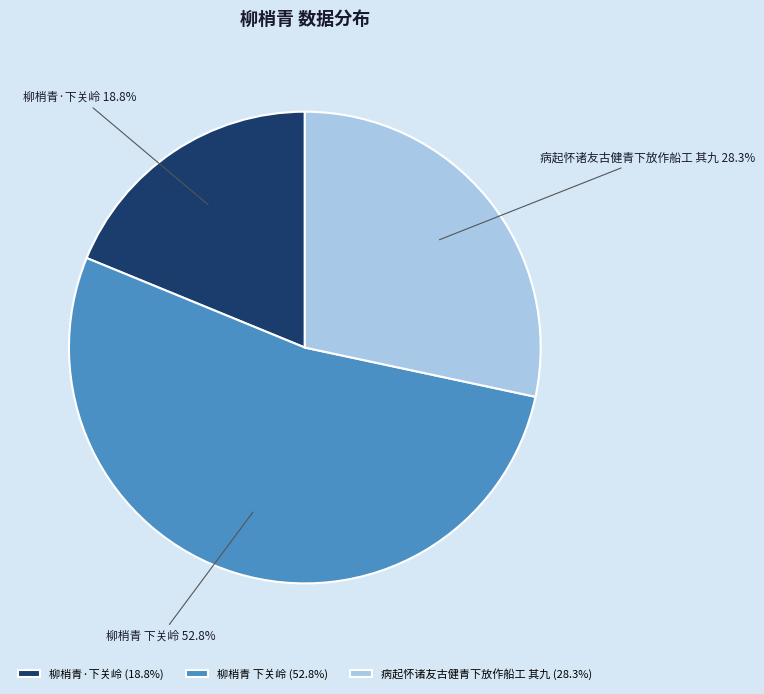

What is the majority slice?

柳梢青 下关岭